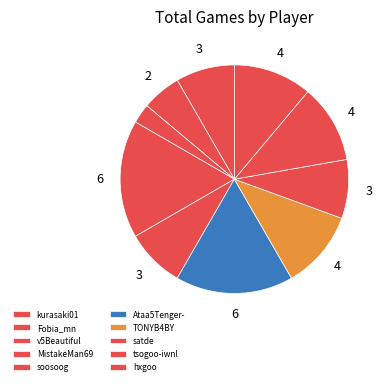

How many segments does this pie chart have?

10